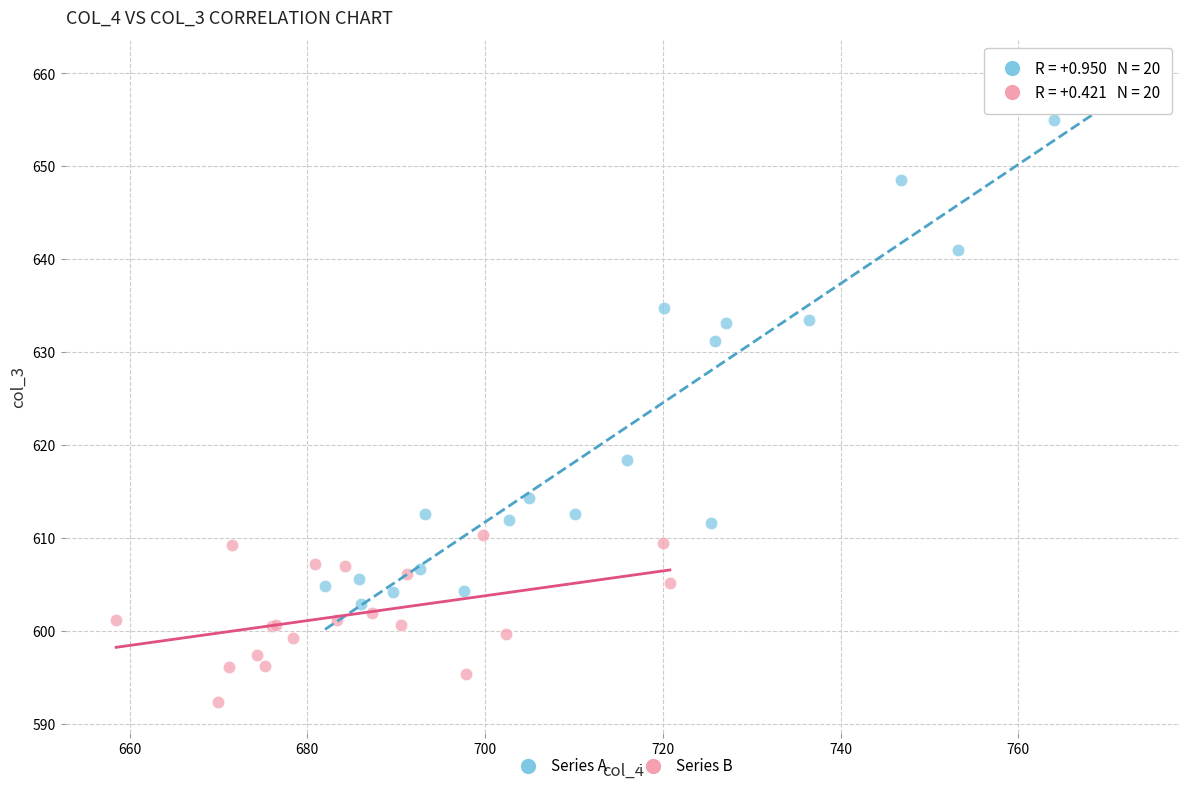

Which series reaches the maximum Y coordinate?

Series A